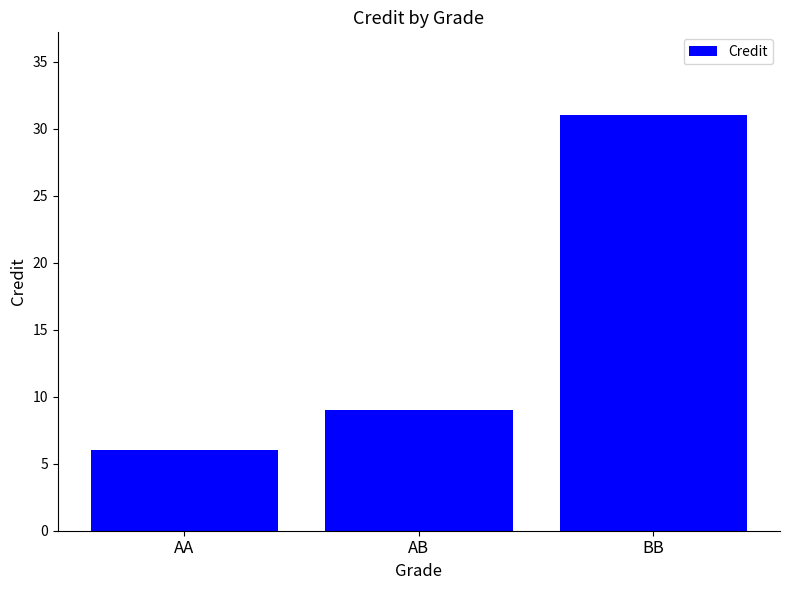

Where is the data nearest to the value 18?

AB